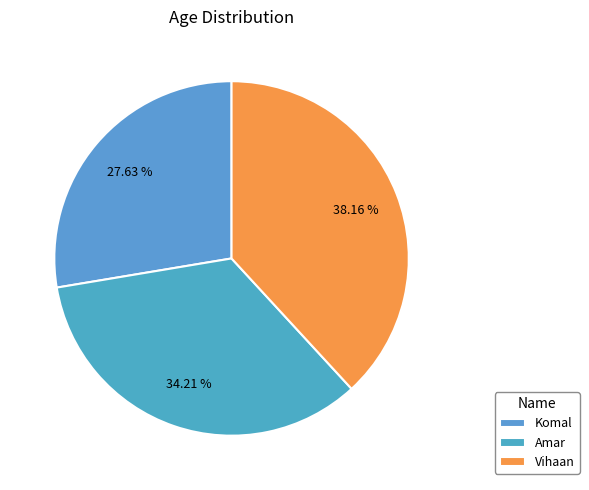

What percentage is the Vihaan slice, to the nearest percent?

38%